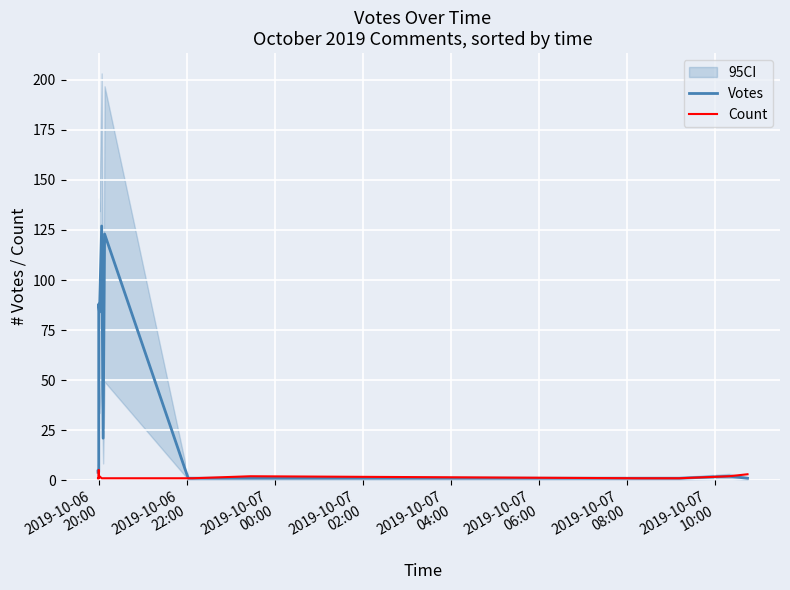

True or false: Votes and Count cross at least once.

False